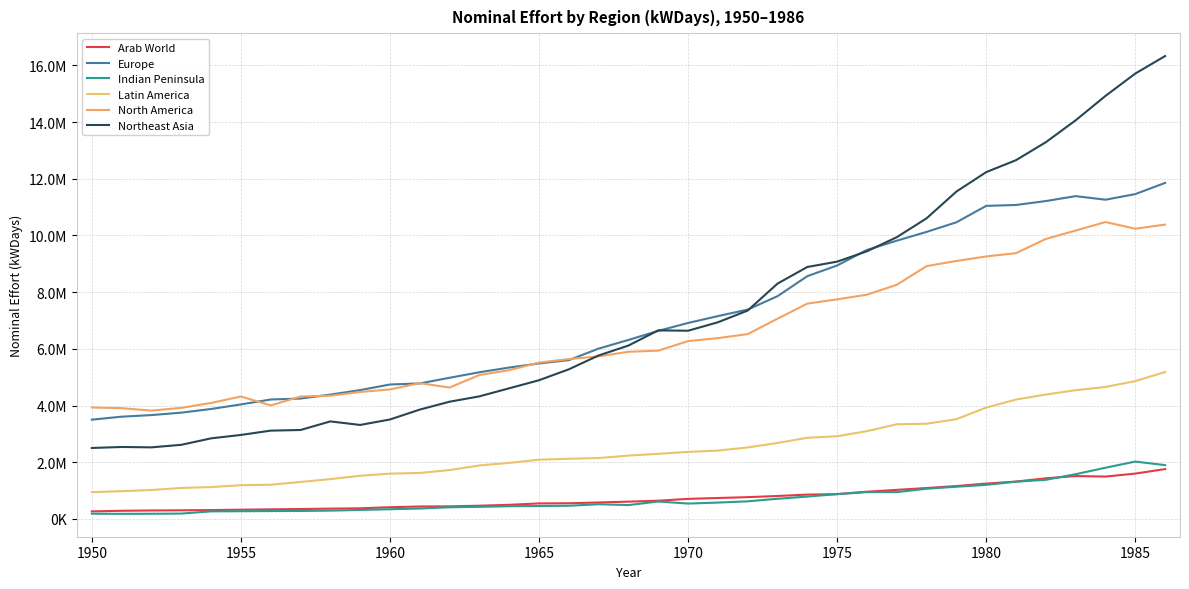

What is the difference between the maximum and minimum values in the North America series?

6654003.1